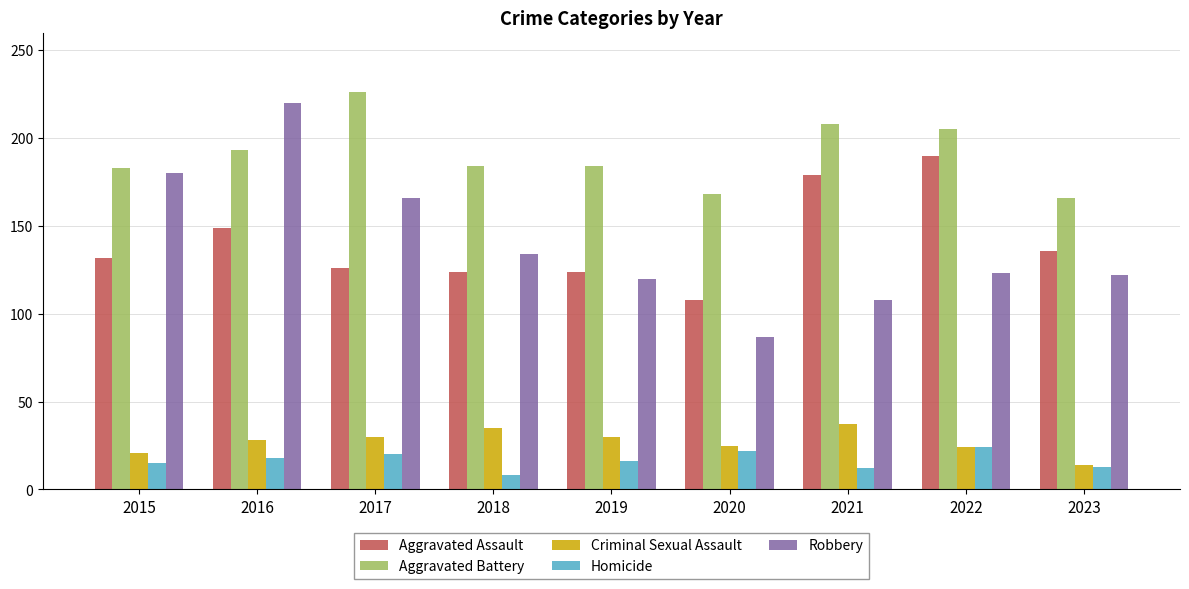

What is the sum of all Aggravated Battery values?

1717